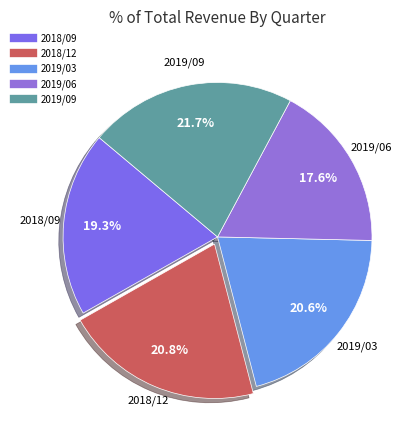

Which slice is the largest?

2019/09